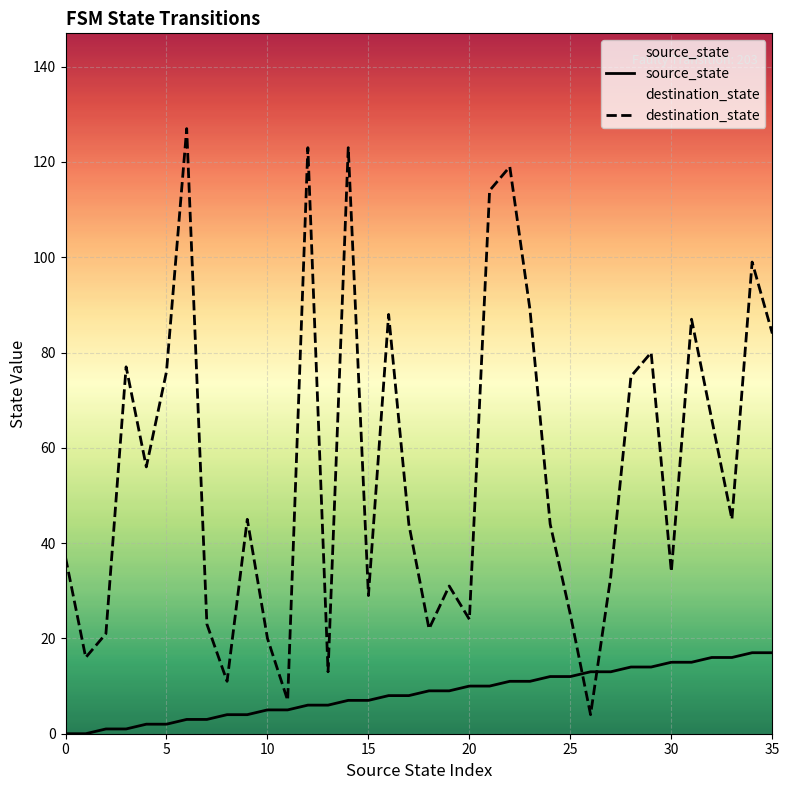

The source_state series shows 12 at 25. True or false?

True